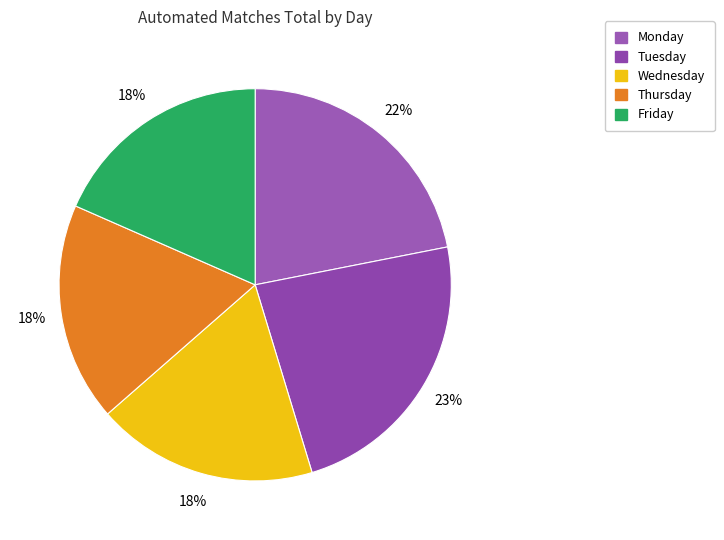

To the nearest percent, what is the difference between the Friday and Tuesday slice percentages?

5%